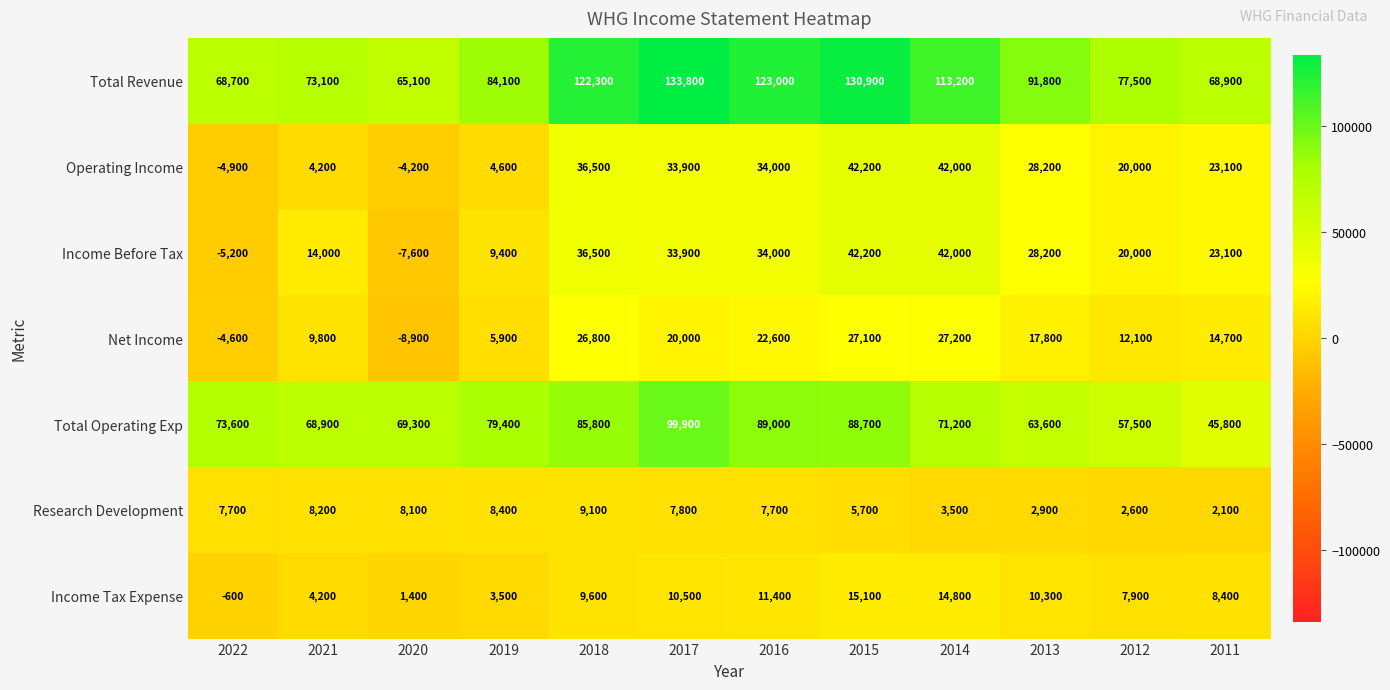

What is the difference between the maximum and minimum values in the Net Income series?

36100